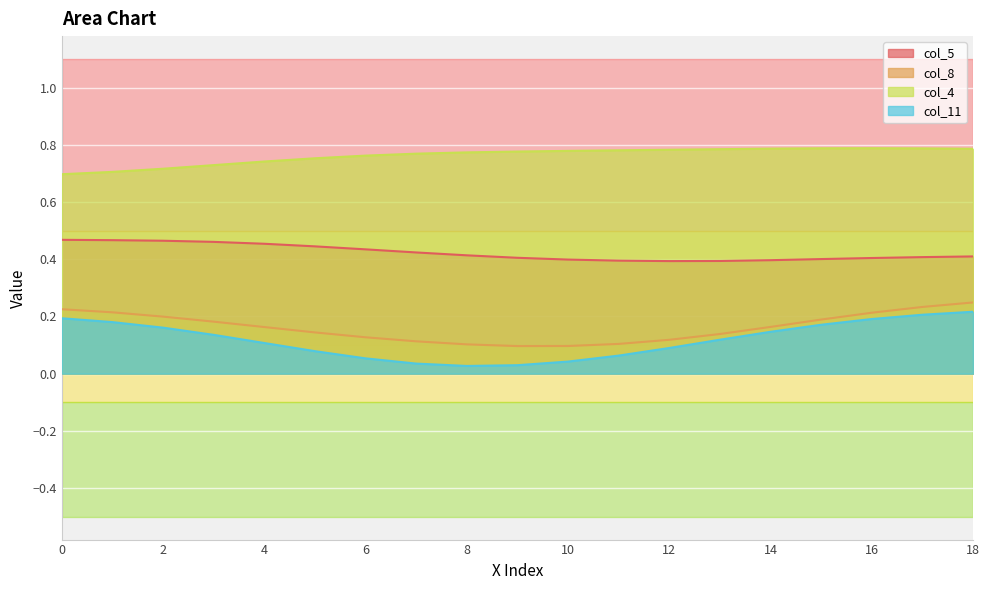

How many lines are shown in the chart?

4